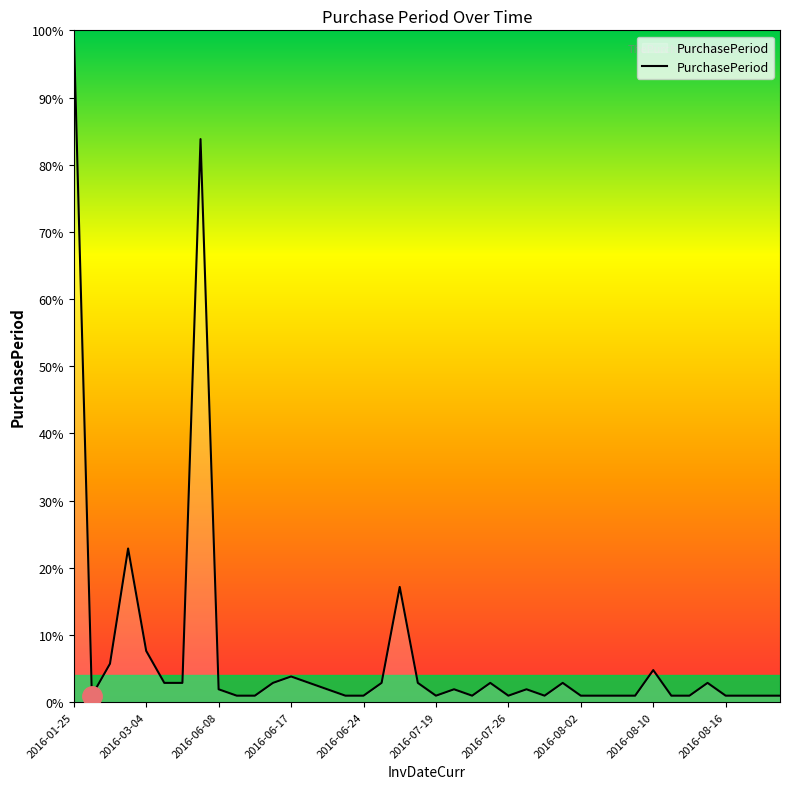

What is the difference between the maximum and minimum values?

104